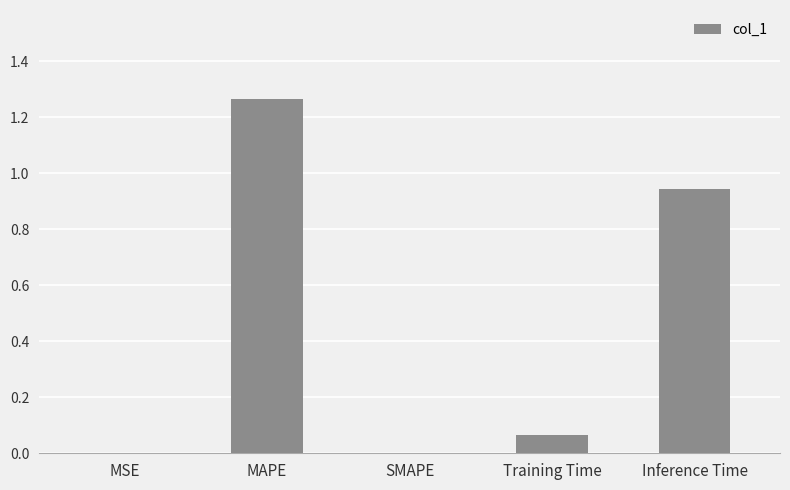

True or false: the data shows -0.8 at SMAPE.

False